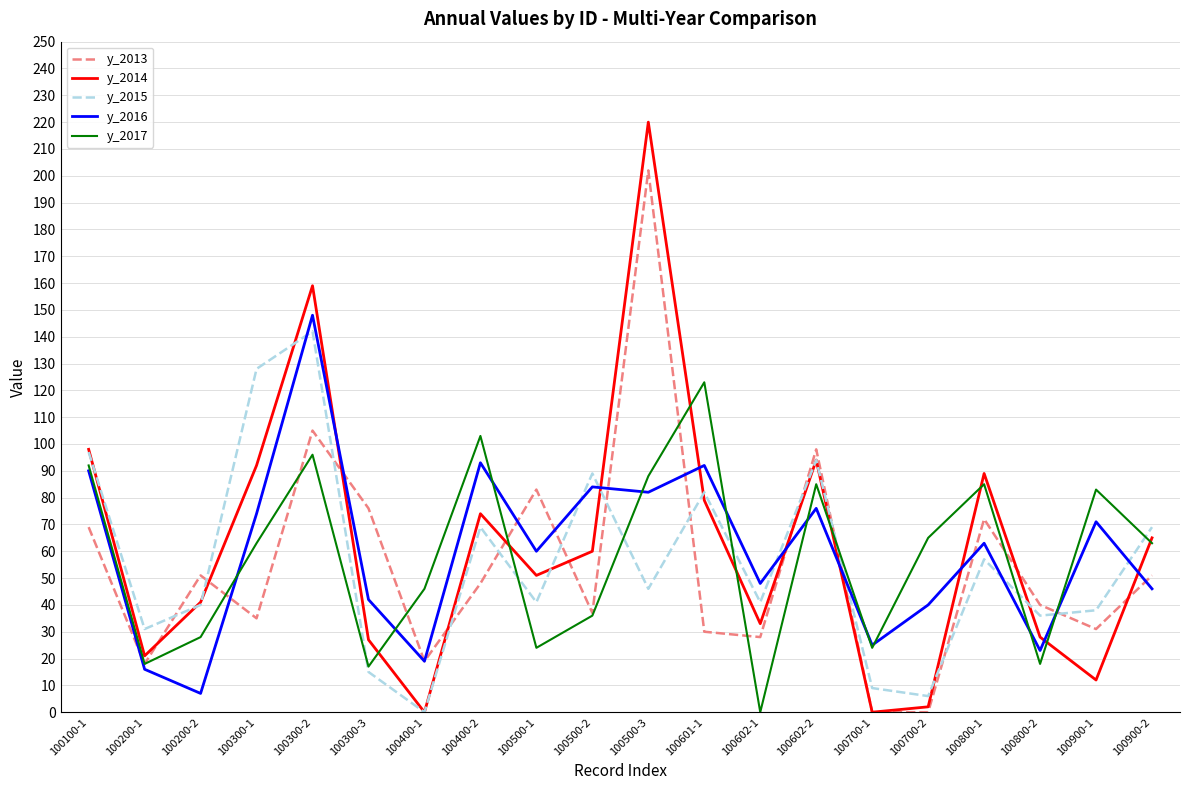

What is the highest value of the y_2014 series?

220